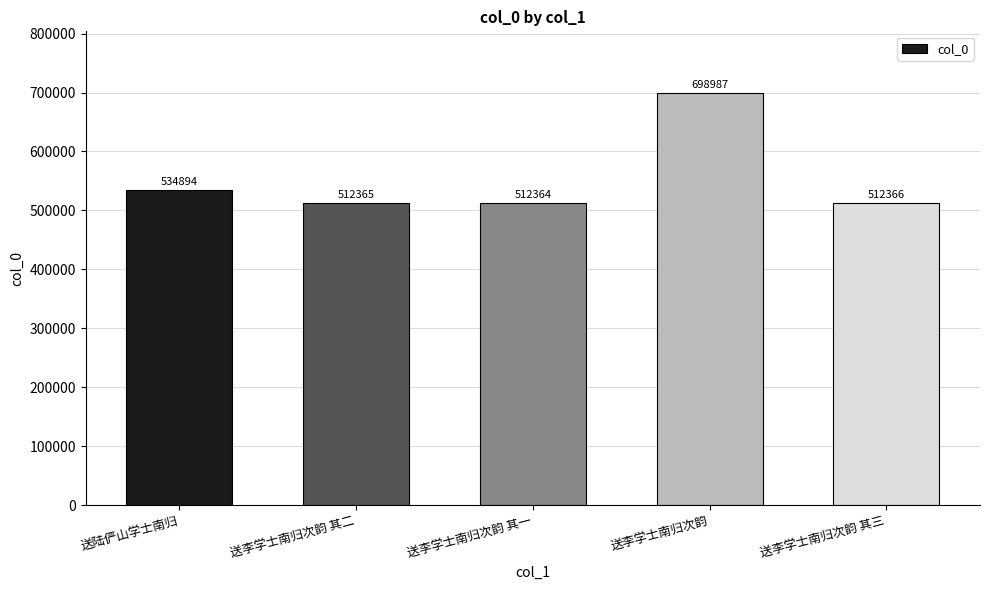

Reading right to left, extract all data points from this chart.

送李学士南归次韵 其三=512366	送李学士南归次韵=698987	送李学士南归次韵 其一=512364	送李学士南归次韵 其二=512365	送陆俨山学士南归=534894